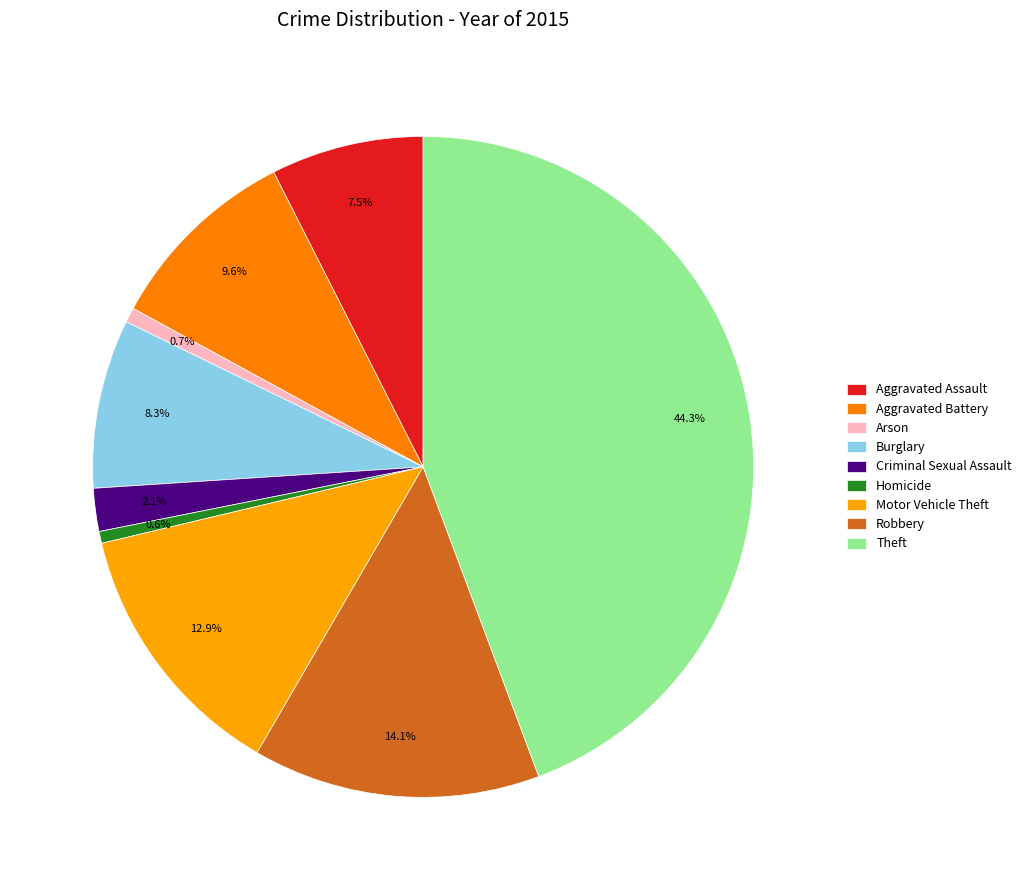

Count the number of slices in the pie.

9